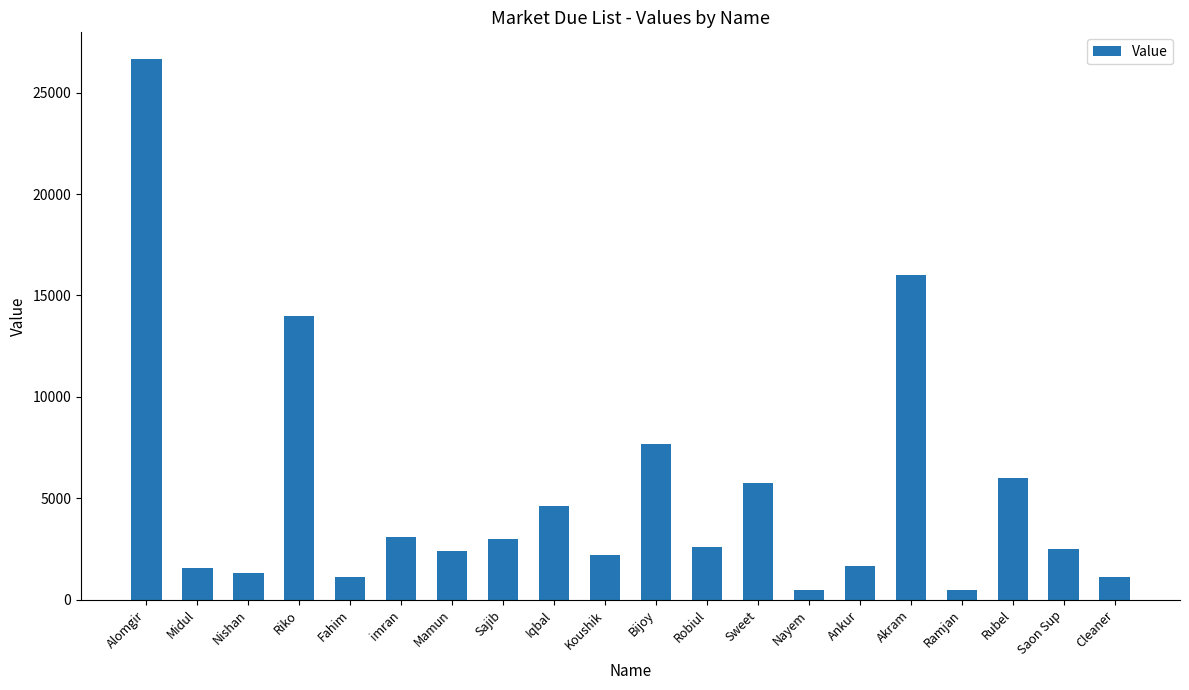

What is the label of the 12th bar from the right?

Iqbal